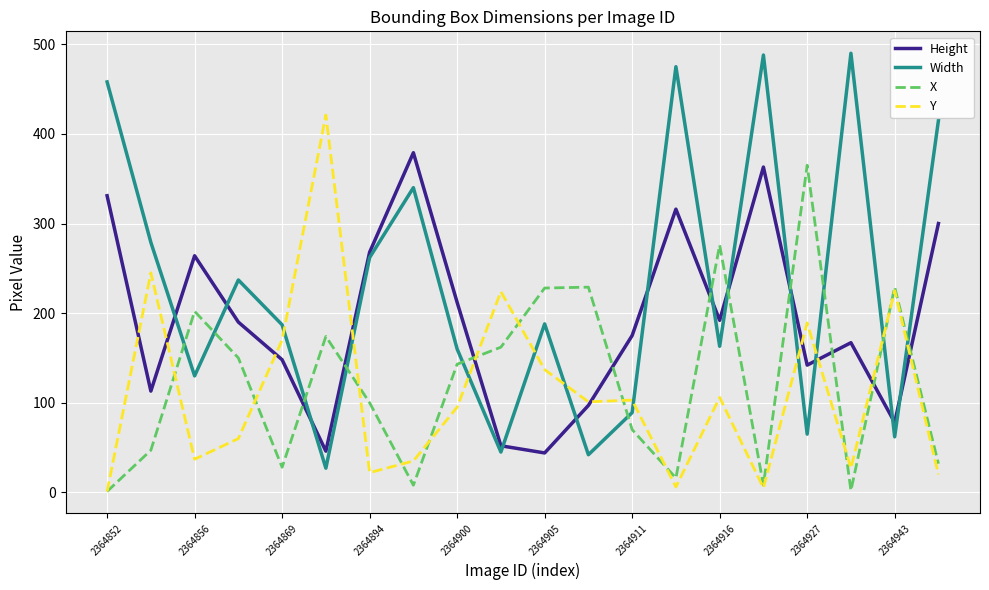

True or false: X and Y intersect in this chart.

True